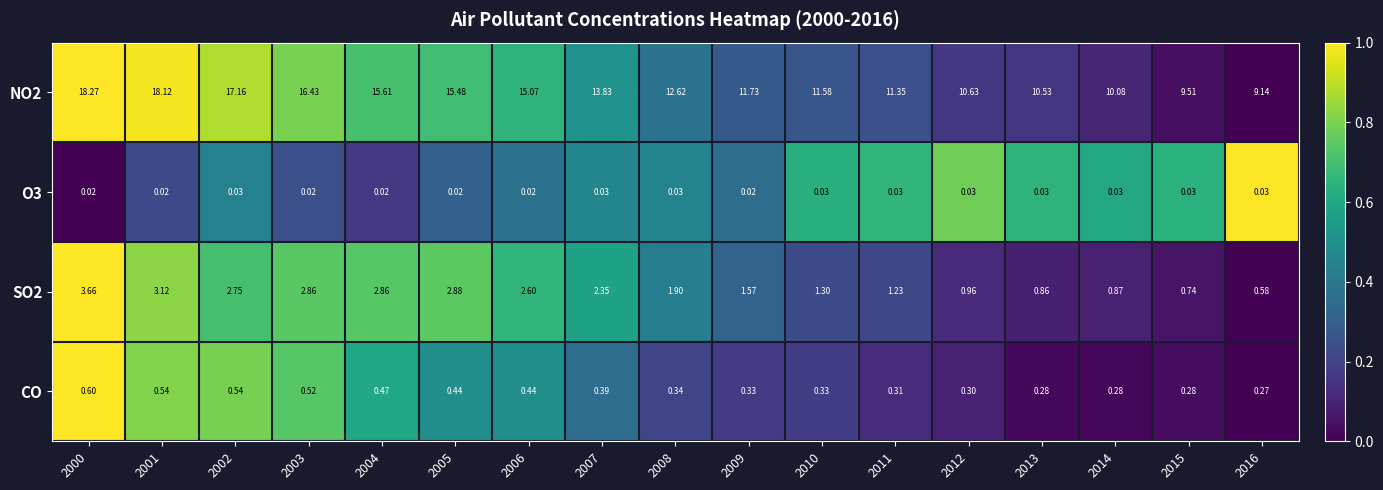

Reading left to right, extract all data points from this chart.

NO2: 2000=18.3	2001=18.1	2002=17.2	2003=16.4	2004=15.6	2005=15.5	2006=15.1	2007=13.8	2008=12.6	2009=11.7	2010=11.6	2011=11.3	2012=10.6	2013=10.5	2014=10.1	2015=9.5	2016=9.1
O3: 2000=0.0	2001=0.0	2002=0.0	2003=0.0	2004=0.0	2005=0.0	2006=0.0	2007=0.0	2008=0.0	2009=0.0	2010=0.0	2011=0.0	2012=0.0	2013=0.0	2014=0.0	2015=0.0	2016=0.0
SO2: 2000=3.7	2001=3.1	2002=2.8	2003=2.9	2004=2.9	2005=2.9	2006=2.6	2007=2.4	2008=1.9	2009=1.6	2010=1.3	2011=1.2	2012=1.0	2013=0.9	2014=0.9	2015=0.7	2016=0.6
CO: 2000=0.6	2001=0.5	2002=0.5	2003=0.5	2004=0.5	2005=0.4	2006=0.4	2007=0.4	2008=0.3	2009=0.3	2010=0.3	2011=0.3	2012=0.3	2013=0.3	2014=0.3	2015=0.3	2016=0.3